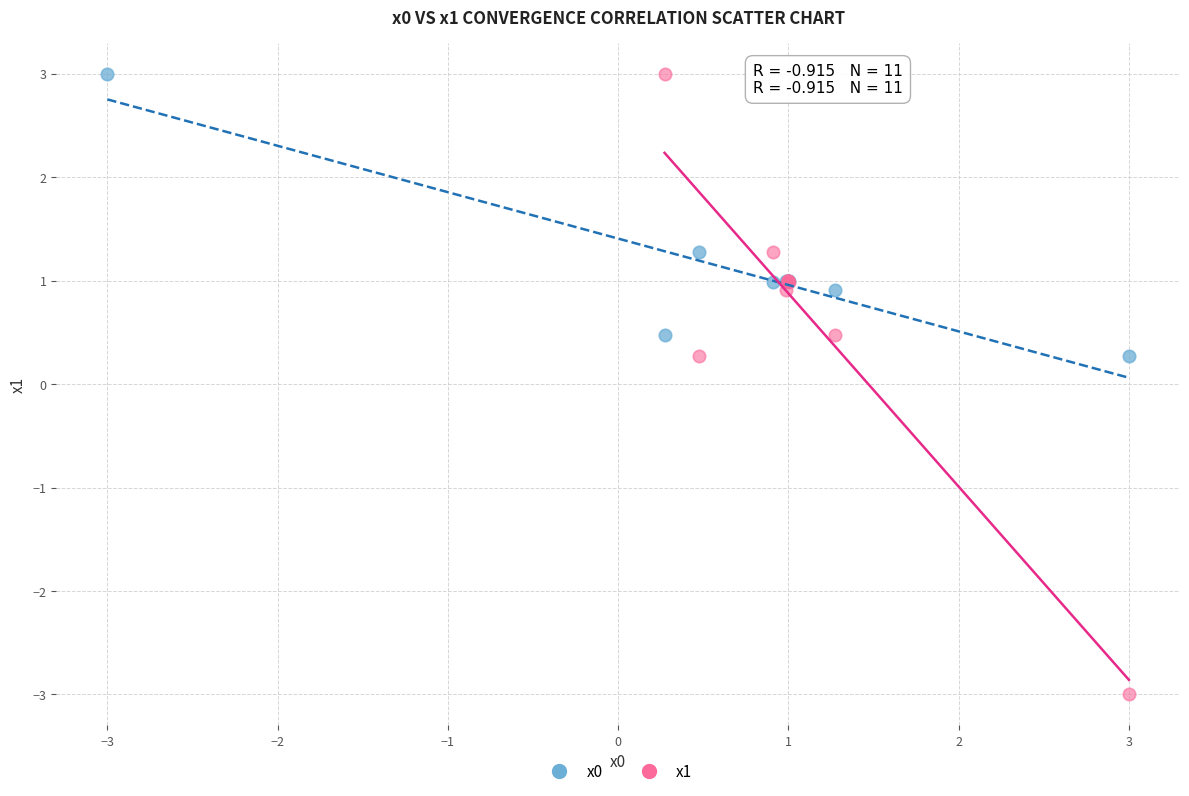

Which series contains the lowest Y value?

x1